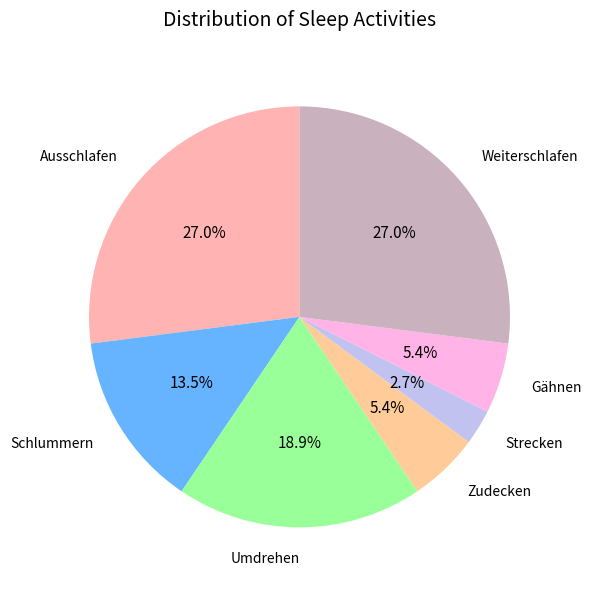

Does Weiterschlafen represent more than half of the total?

No